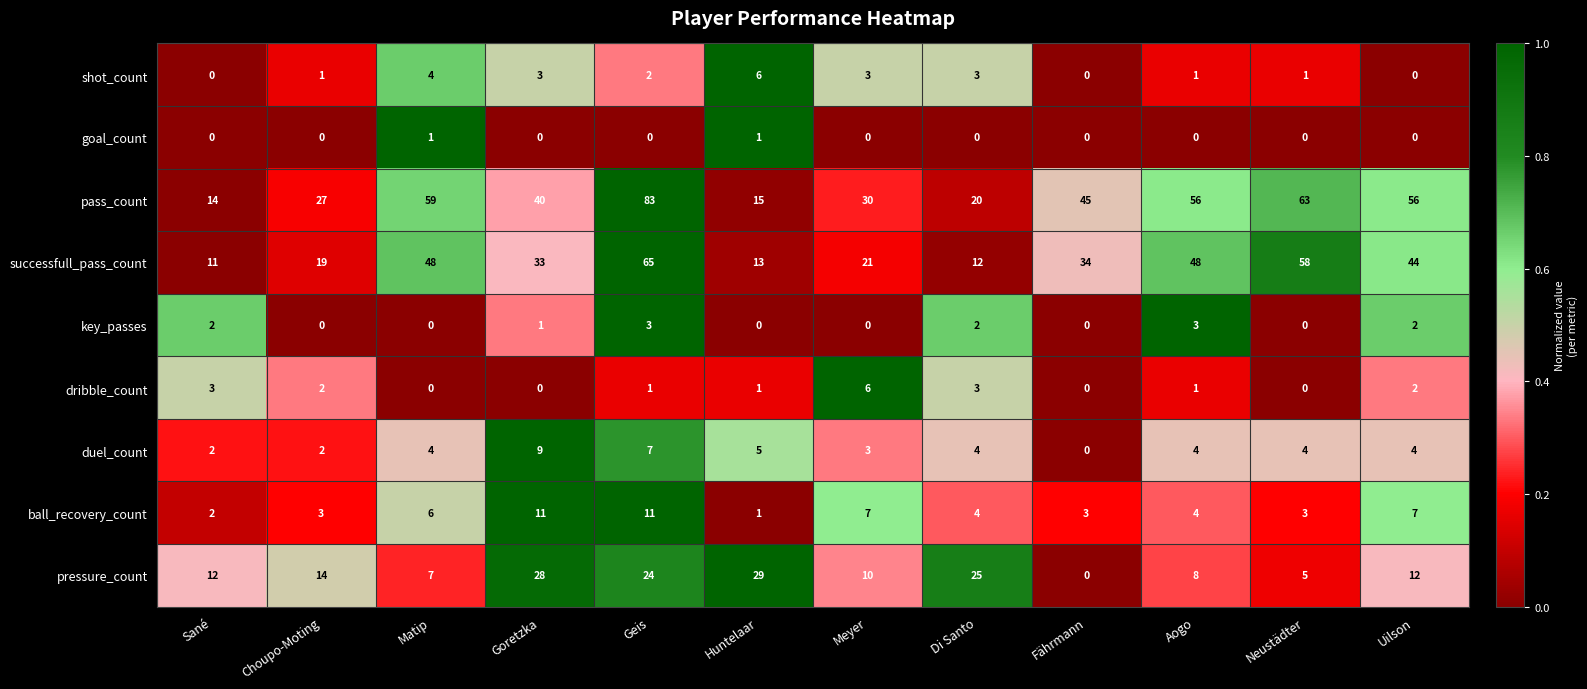

What is the total value across all series at Fährmann?

82